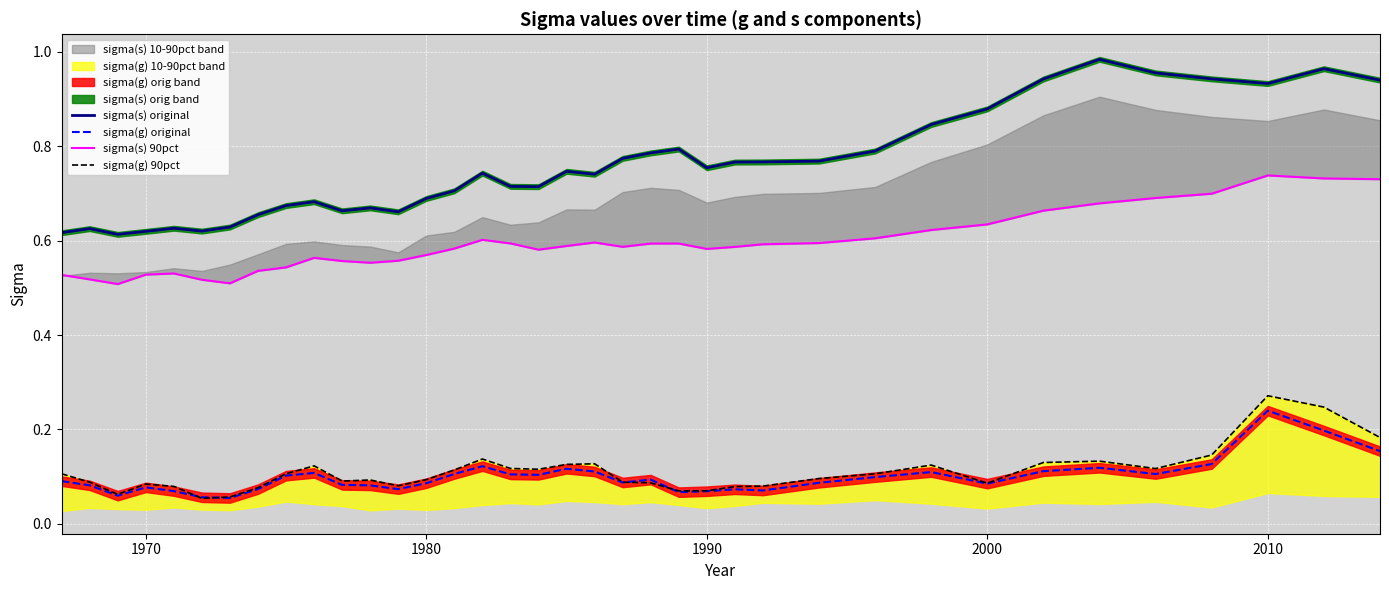

True or false: sigma(g) original and sigma(s) original cross at least once.

False